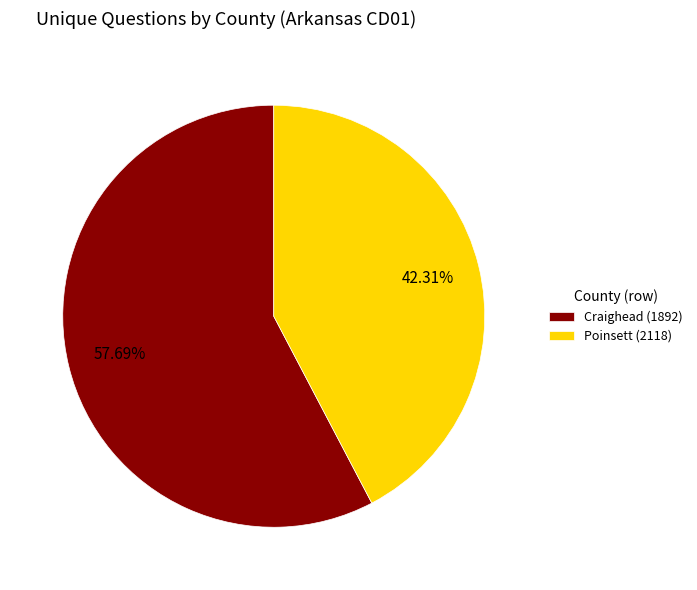

Approximately how many times larger is the value at Craighead (1892) compared to Poinsett (2118)?

1.4